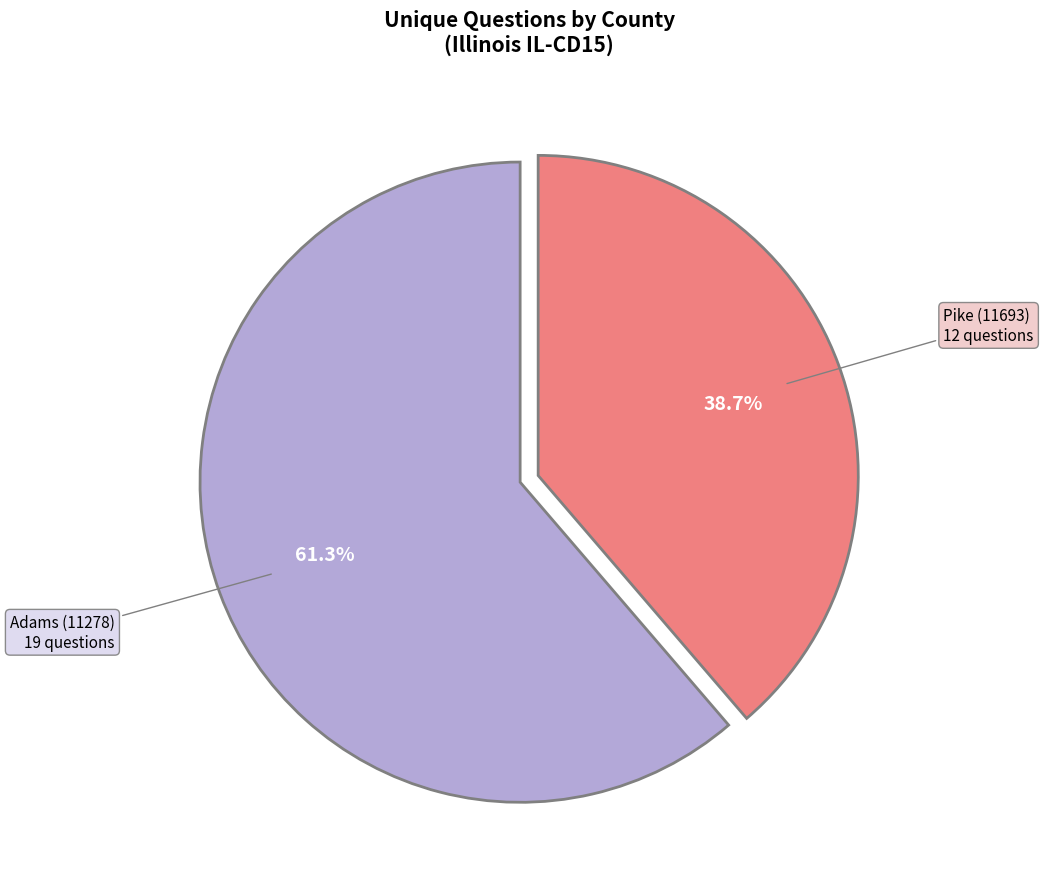

Does any single category account for the majority?

Yes